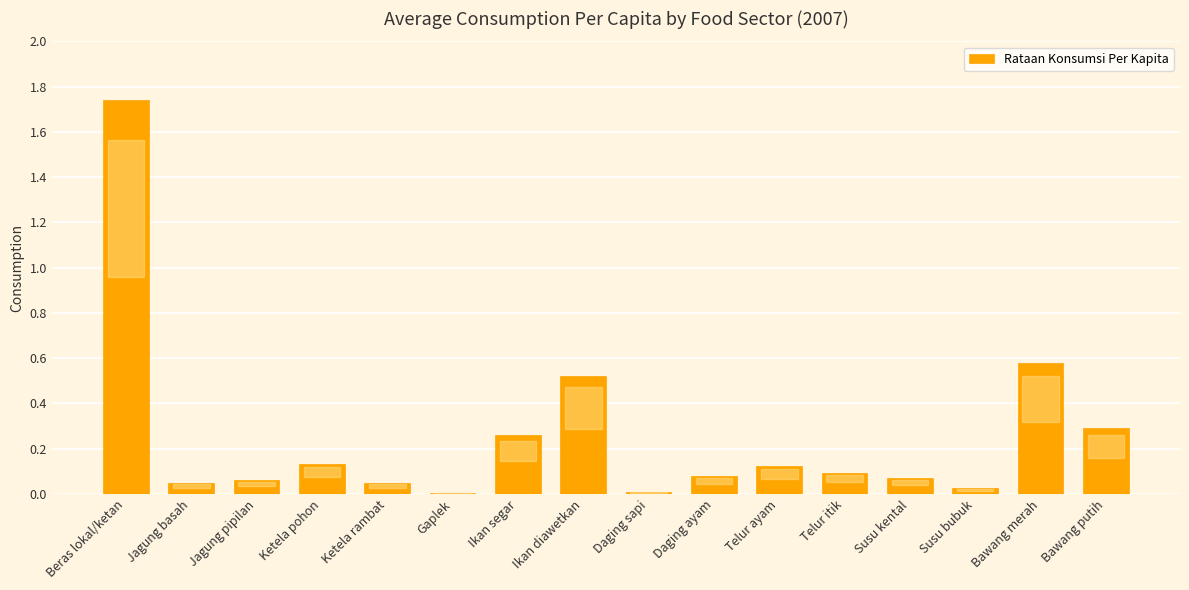

Is it true that the value at Daging sapi is 0.0?

True